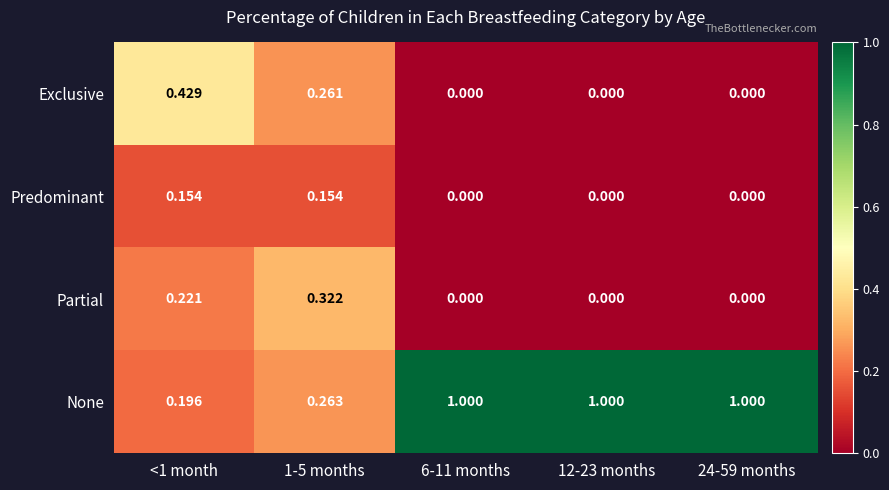

Which series has the largest range (max minus min)?

None